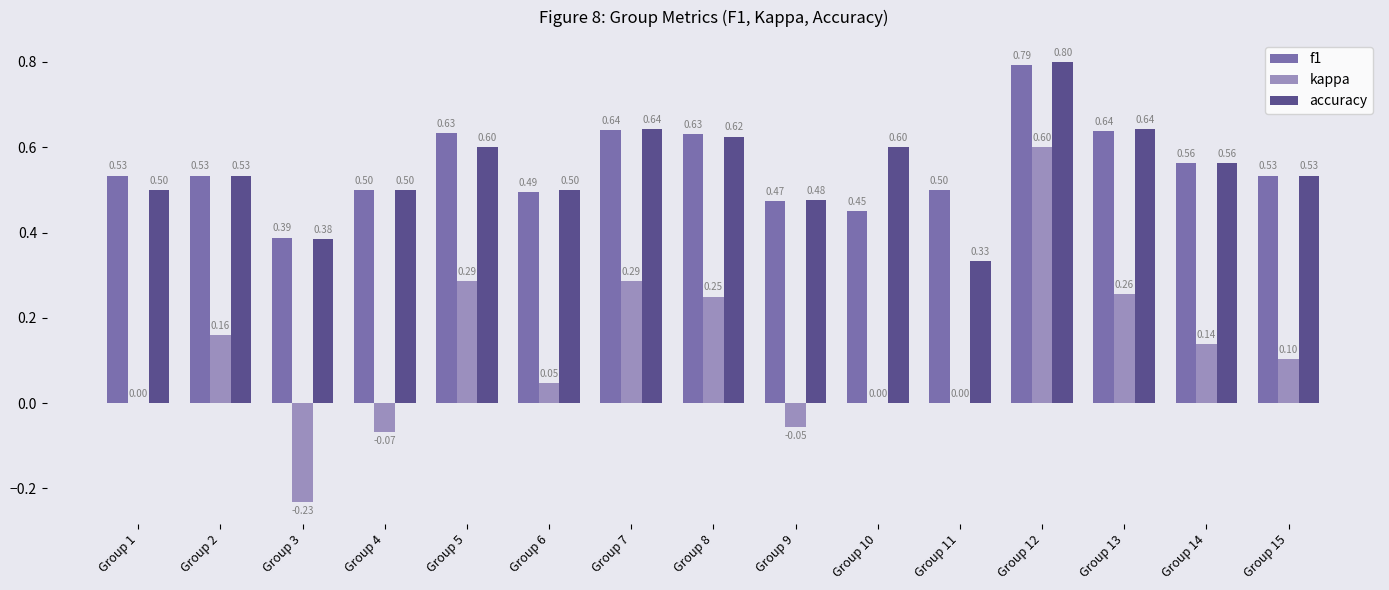

What is the total value across all series at Group 10?

1.1